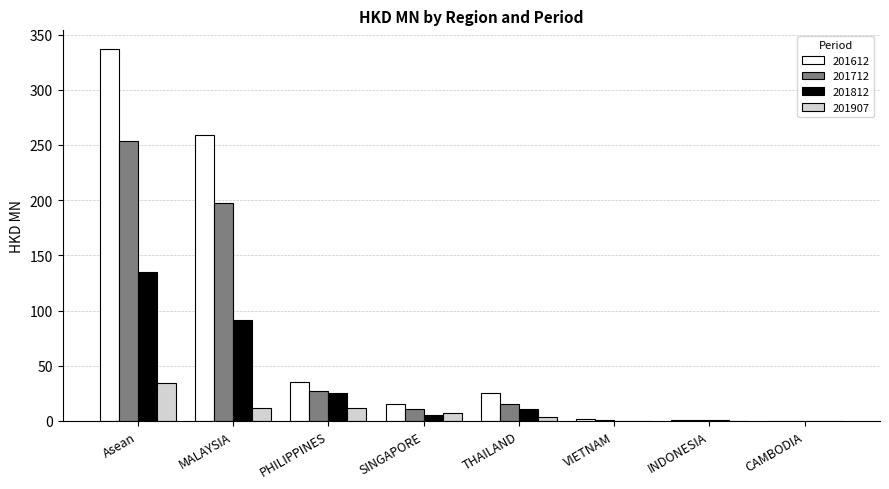

Which series changed the most between MALAYSIA and INDONESIA?

201612